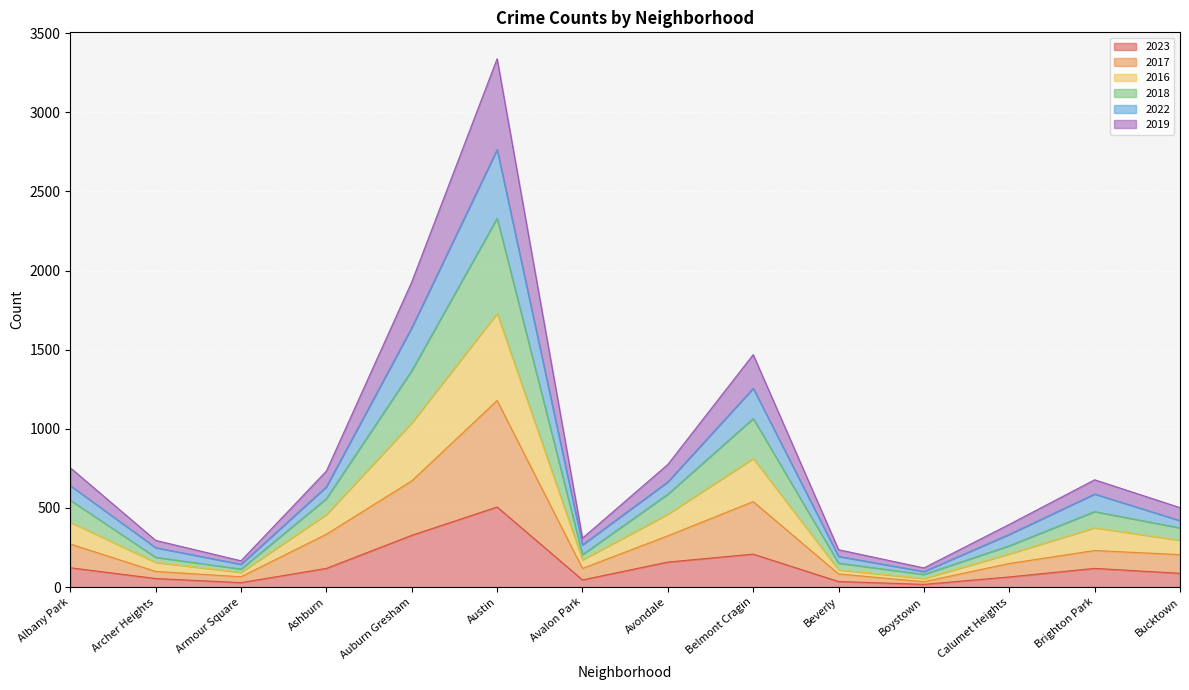

Where does the 2017 series first go above 231?

Albany Park